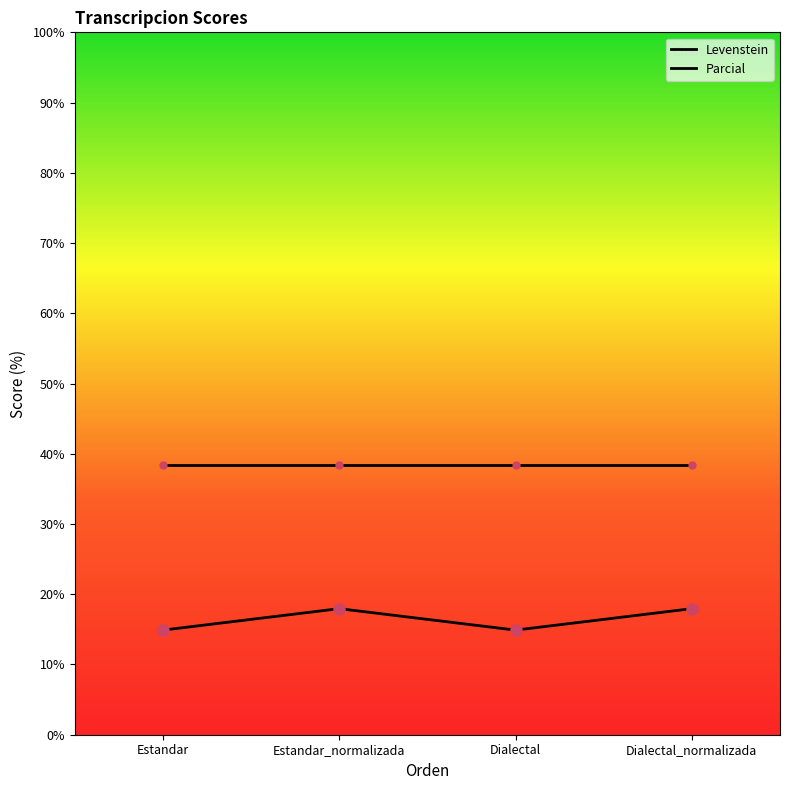

Which category has the highest value across all series?

Estandar